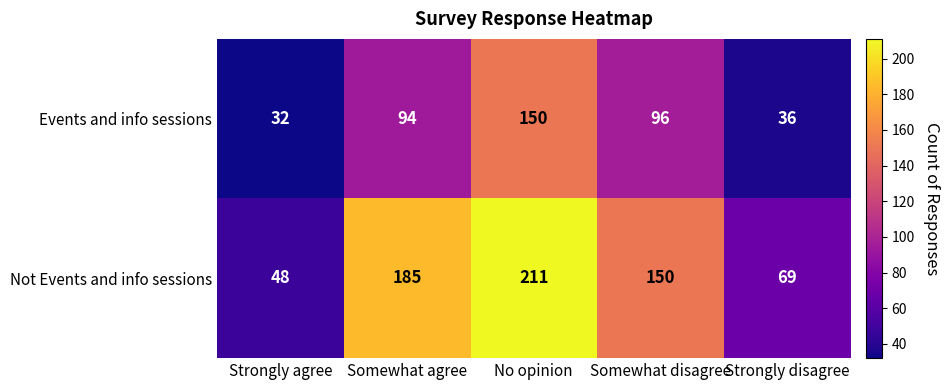

What is the average value of the Events and info sessions series?

82